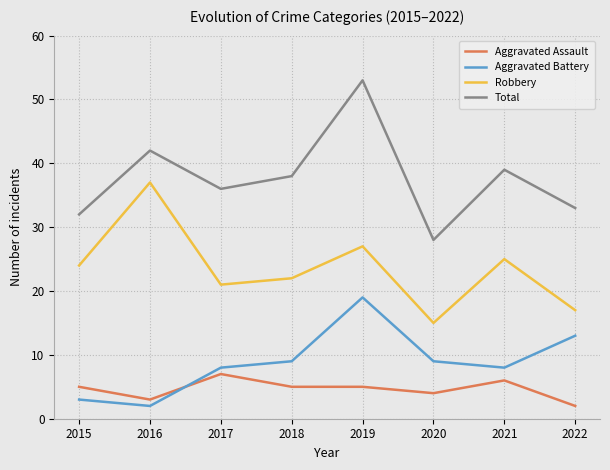

What value does the Robbery series have at 2016?

37